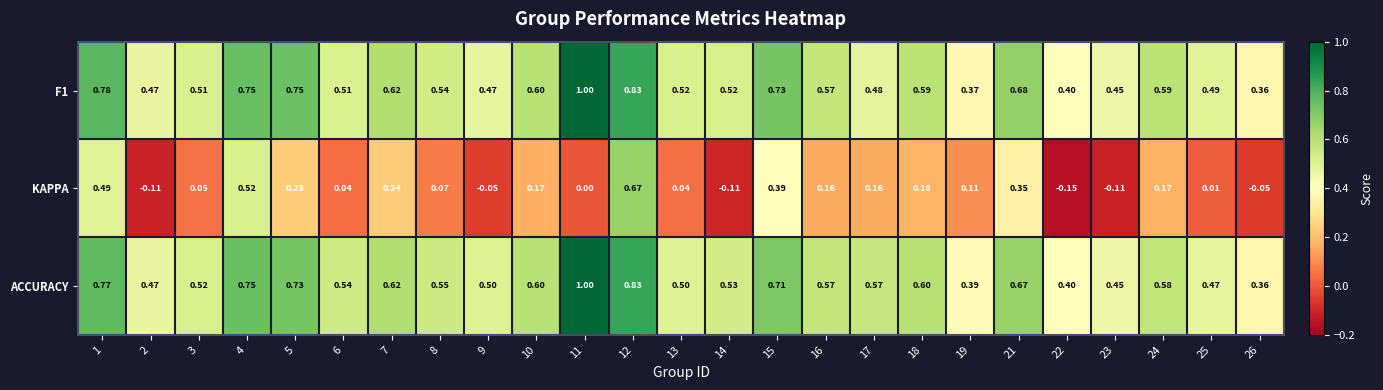

Which series has the largest total across all categories?

ACCURACY